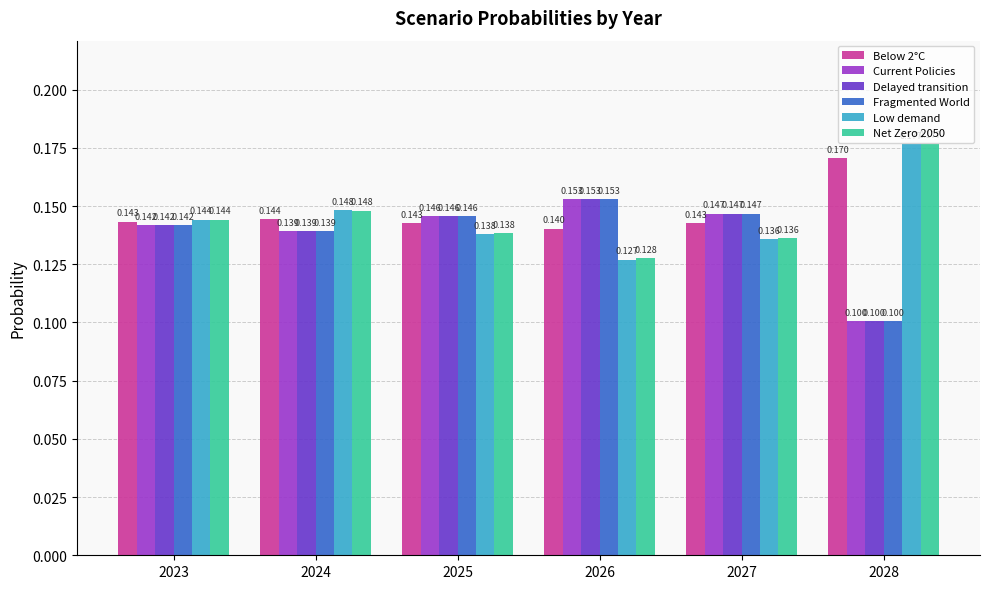

Reading left to right, list all the values displayed in this chart.

Below 2°C: 2023=0.1	2024=0.1	2025=0.1	2026=0.1	2027=0.1	2028=0.2
Current Policies: 2023=0.1	2024=0.1	2025=0.1	2026=0.2	2027=0.1	2028=0.1
Delayed transition: 2023=0.1	2024=0.1	2025=0.1	2026=0.2	2027=0.1	2028=0.1
Fragmented World: 2023=0.1	2024=0.1	2025=0.1	2026=0.2	2027=0.1	2028=0.1
Low demand: 2023=0.1	2024=0.1	2025=0.1	2026=0.1	2027=0.1	2028=0.2
Net Zero 2050: 2023=0.1	2024=0.1	2025=0.1	2026=0.1	2027=0.1	2028=0.2